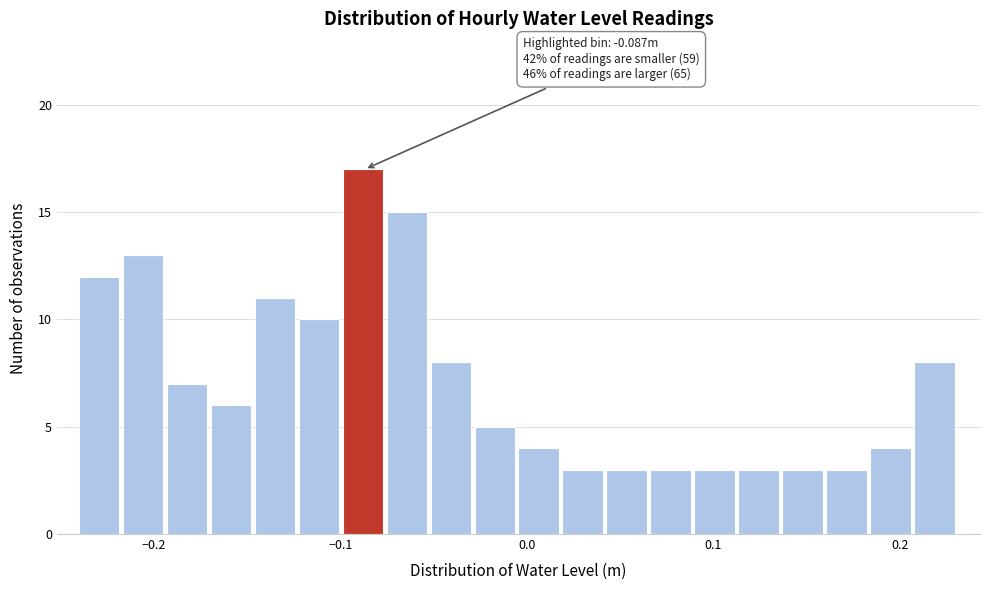

Read against the x-axis, roughly where is the centre of the tallest bar?

-0.09